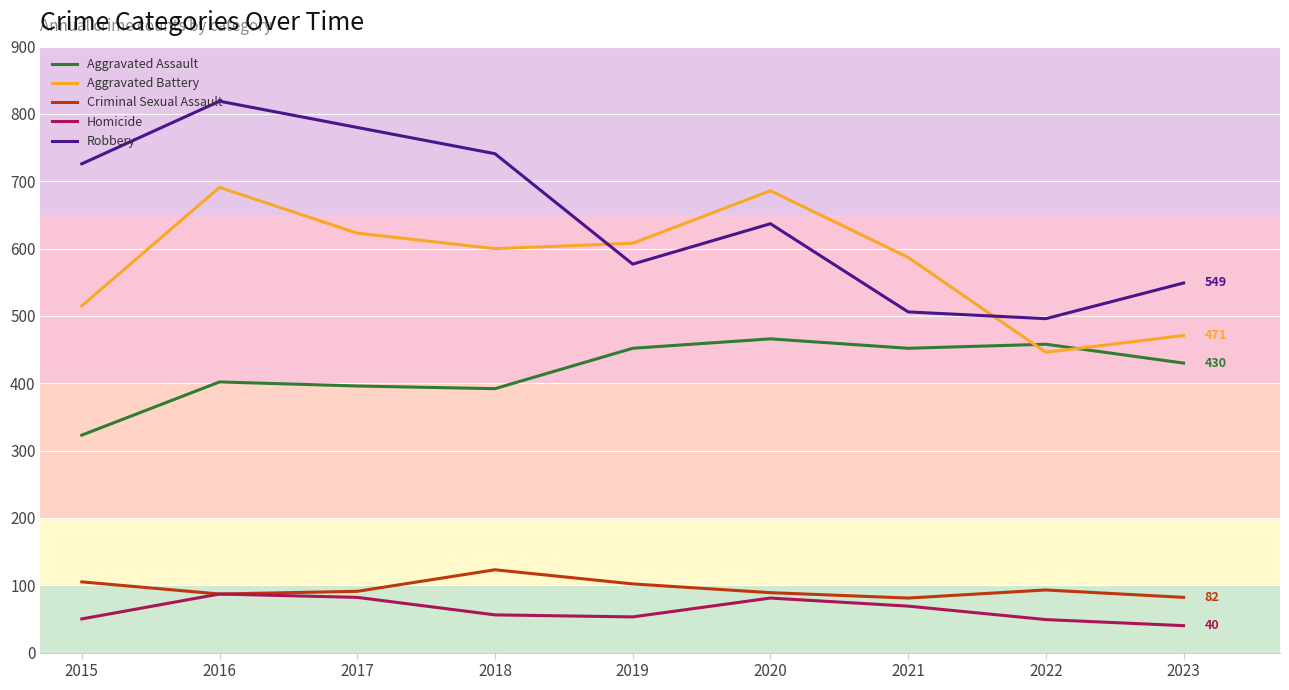

At how many categories does at least one series exceed 384?

9